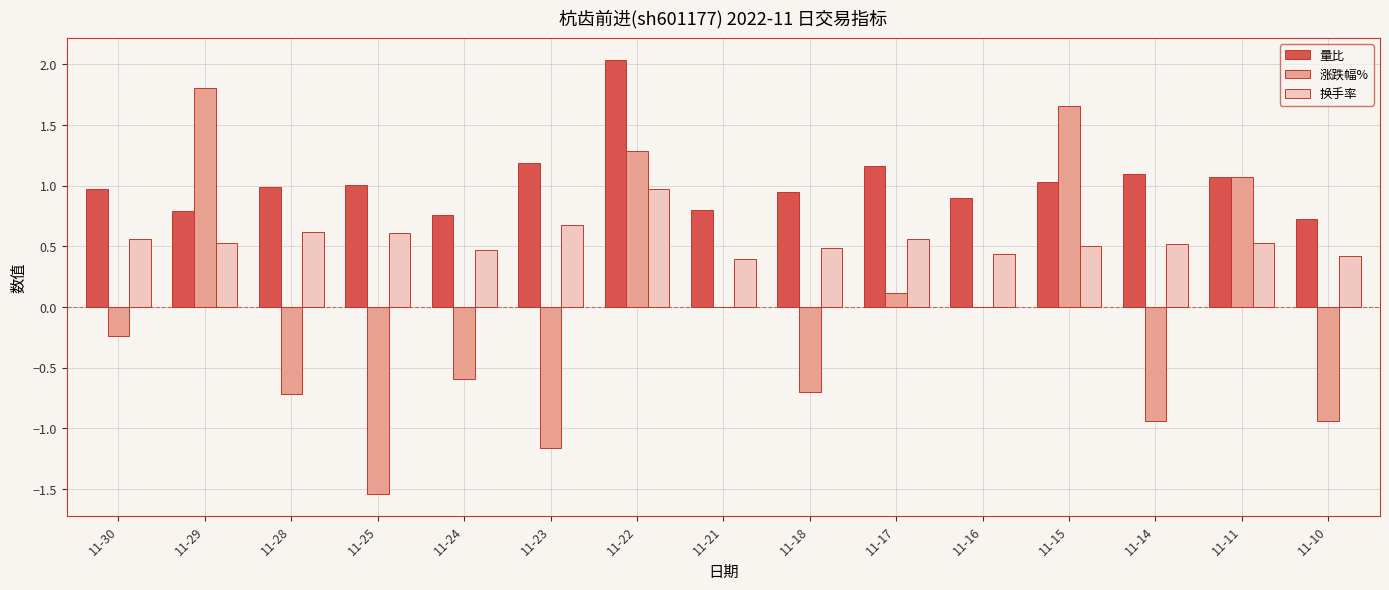

At which category is the sum across all series the highest?

11-22